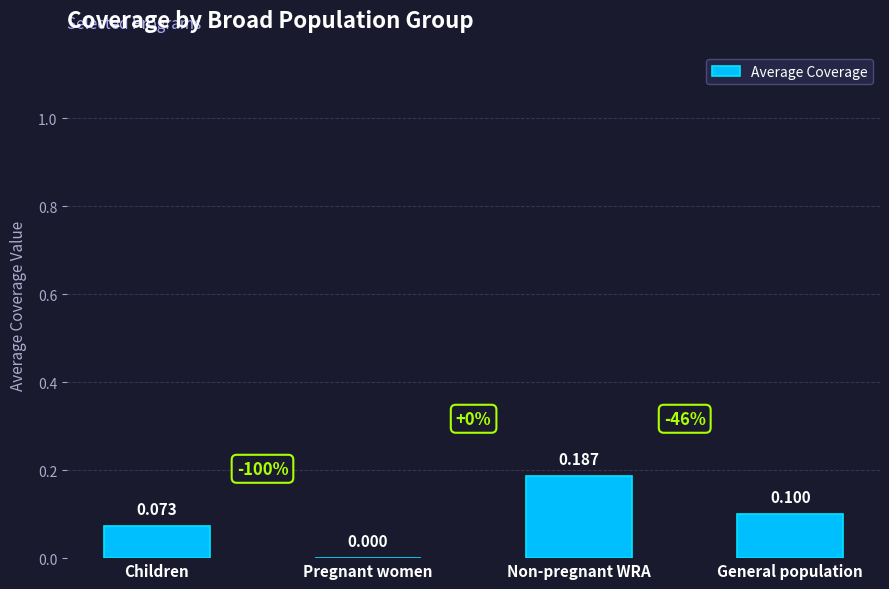

Where is the data nearest to the value 0?

Pregnant women